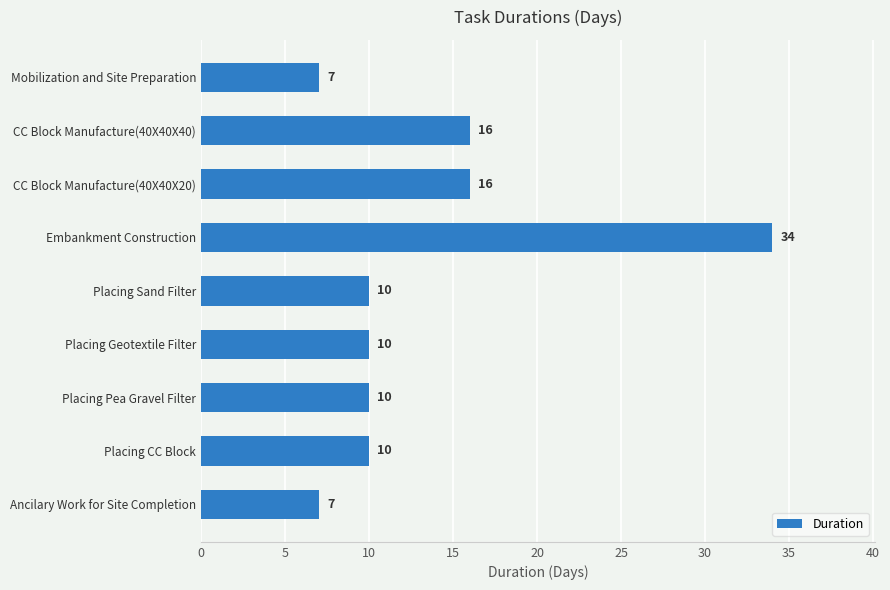

What is the maximum value shown in the chart?

34